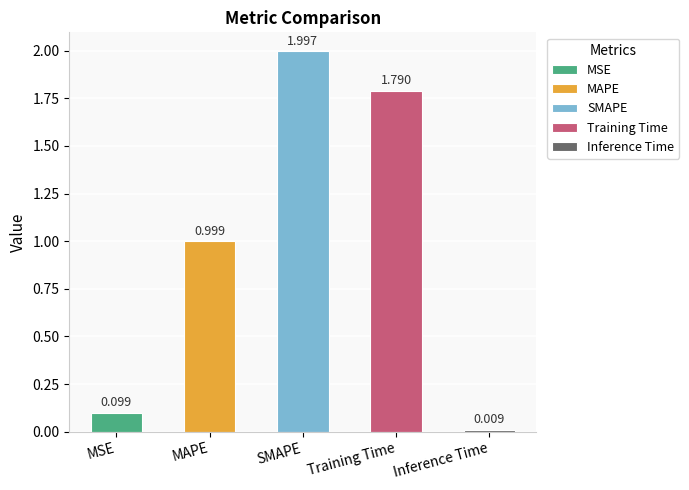

Reading left to right, list all the values displayed in this chart.

MSE=0.1	MAPE=1.0	SMAPE=2.0	Training Time=1.8	Inference Time=0.0